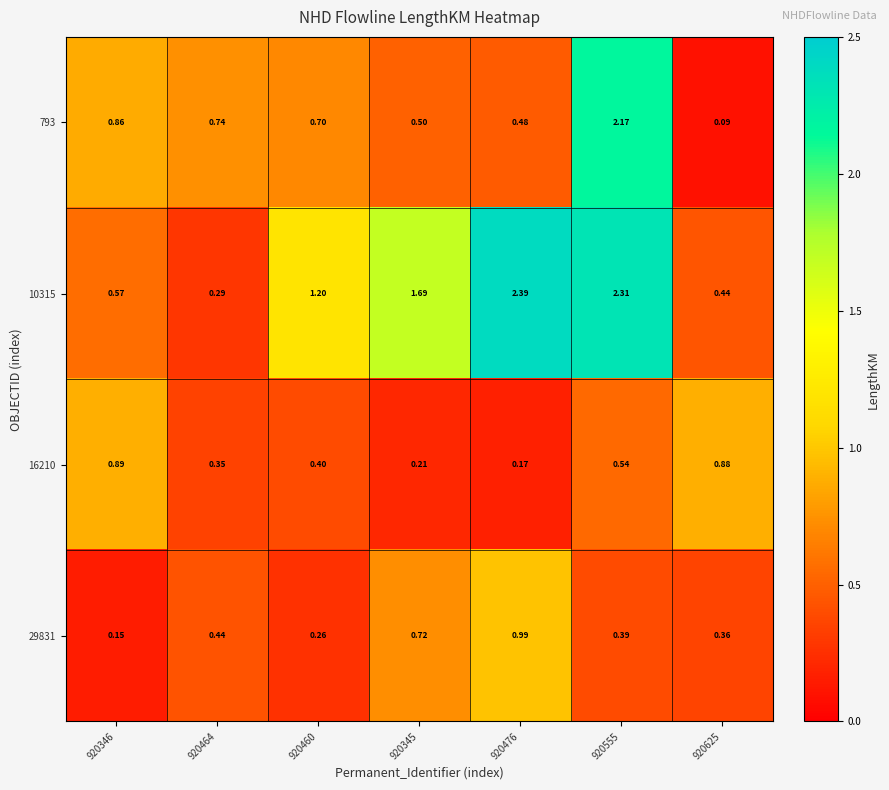

What is the difference between the highest and lowest values at 920346?

0.7